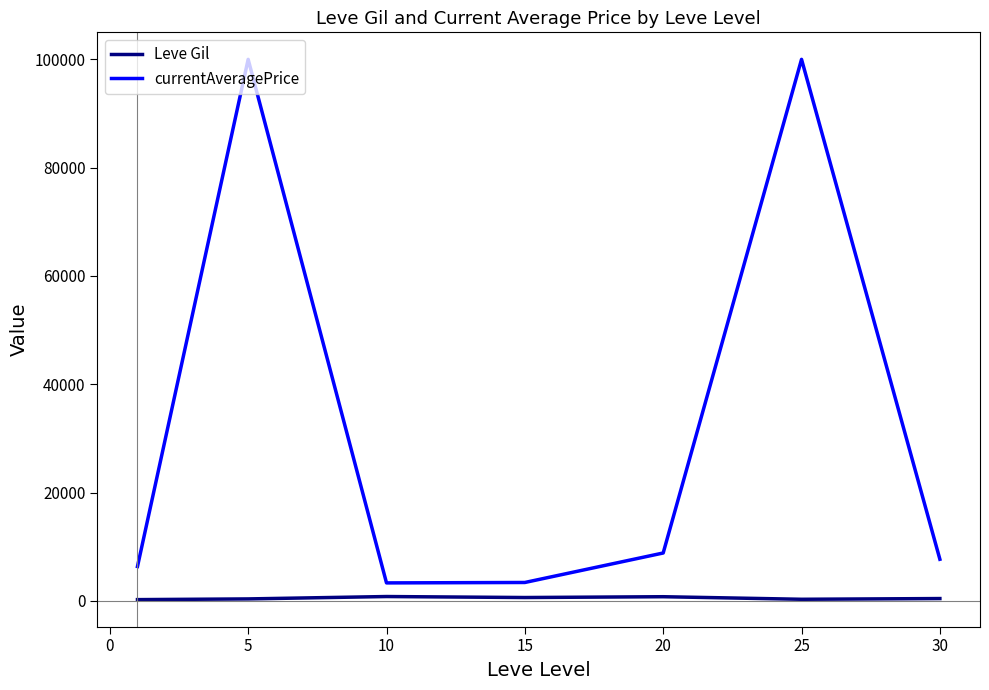

True or false: Leve Gil and currentAveragePrice cross at least once.

False